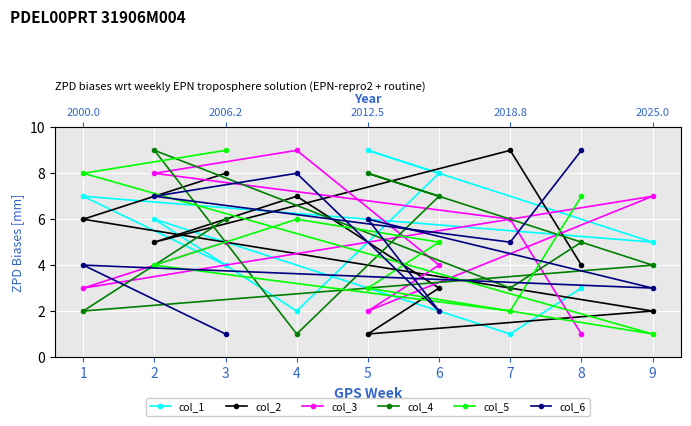

What are all the series names shown in the legend?

col_1, col_2, col_3, col_4, col_5, col_6